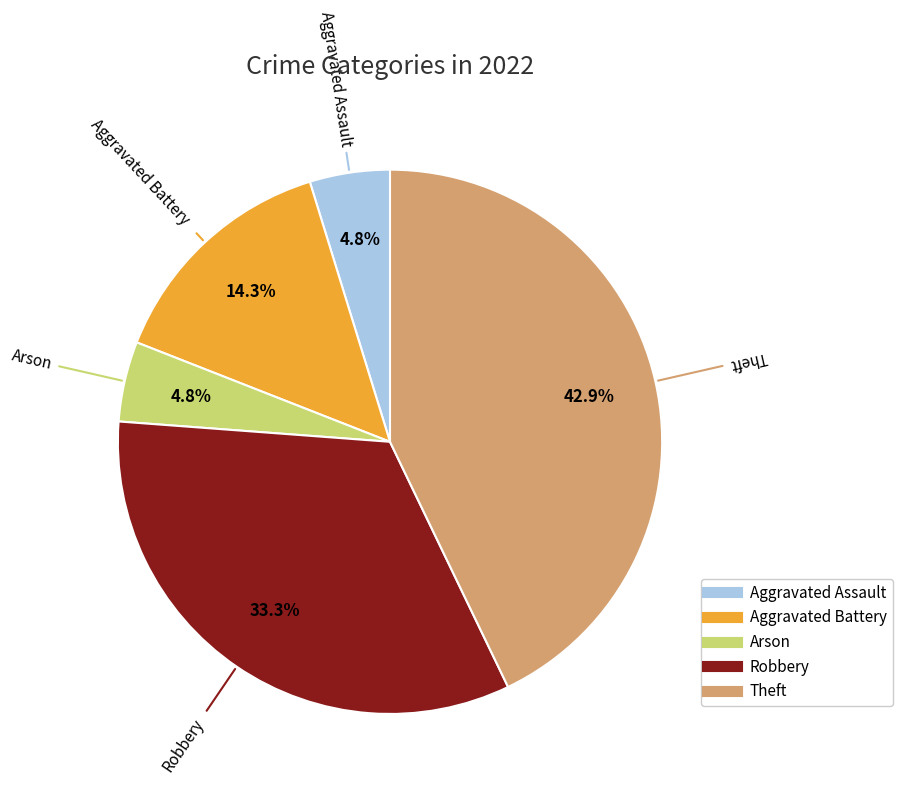

Which slice is the largest?

Theft